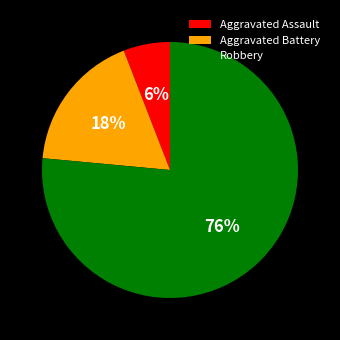

Is Aggravated Battery the majority of the pie?

No